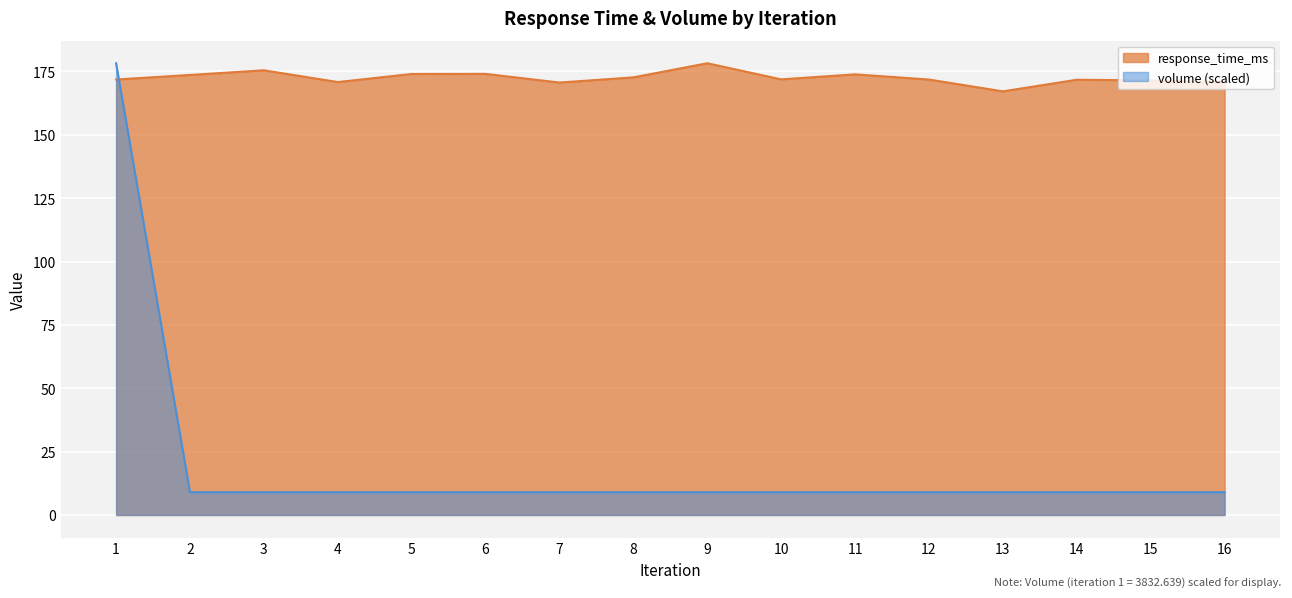

Is it true that response_time_ms equals 174.0 at 5?

True